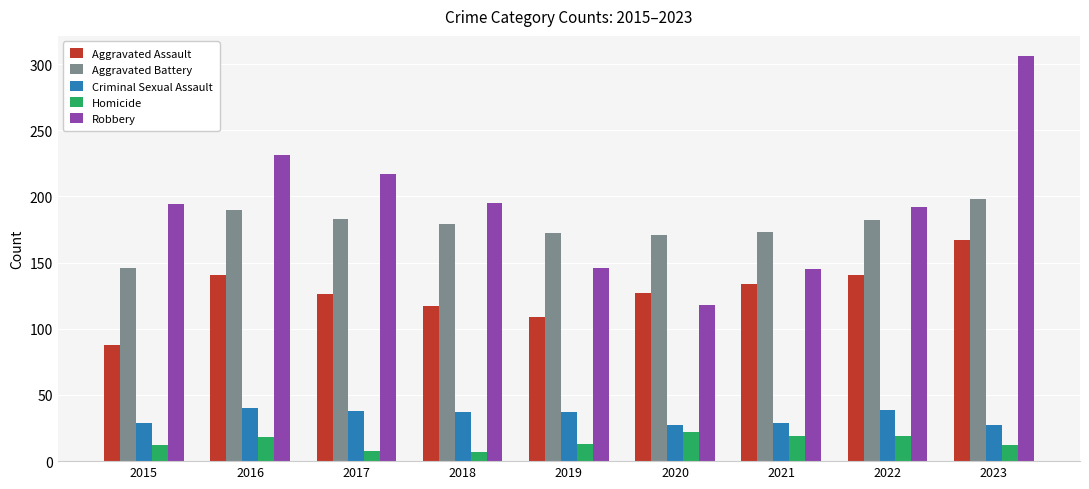

What are all the series names shown in the legend?

Aggravated Assault, Aggravated Battery, Criminal Sexual Assault, Homicide, Robbery